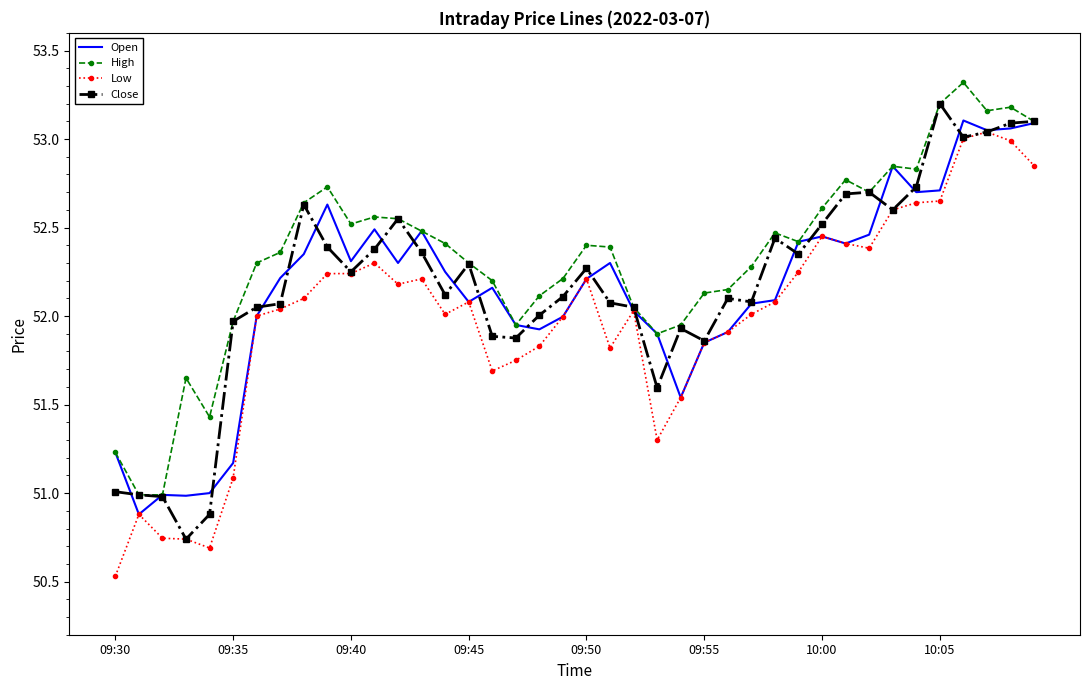

Which series has the largest total across all categories?

High